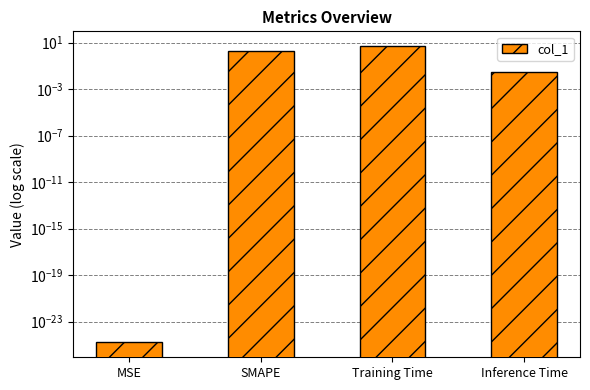

Reading right to left, transcribe all the data shown in this chart.

Inference Time=0.0	Training Time=4.9	SMAPE=2.0	MSE=0.0